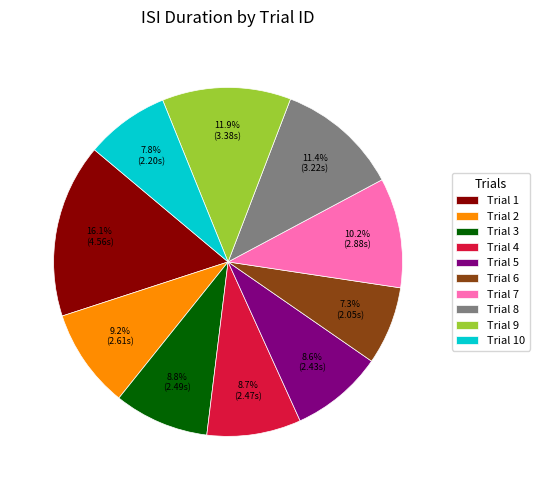

Is there any slice that represents more than half of the pie?

No